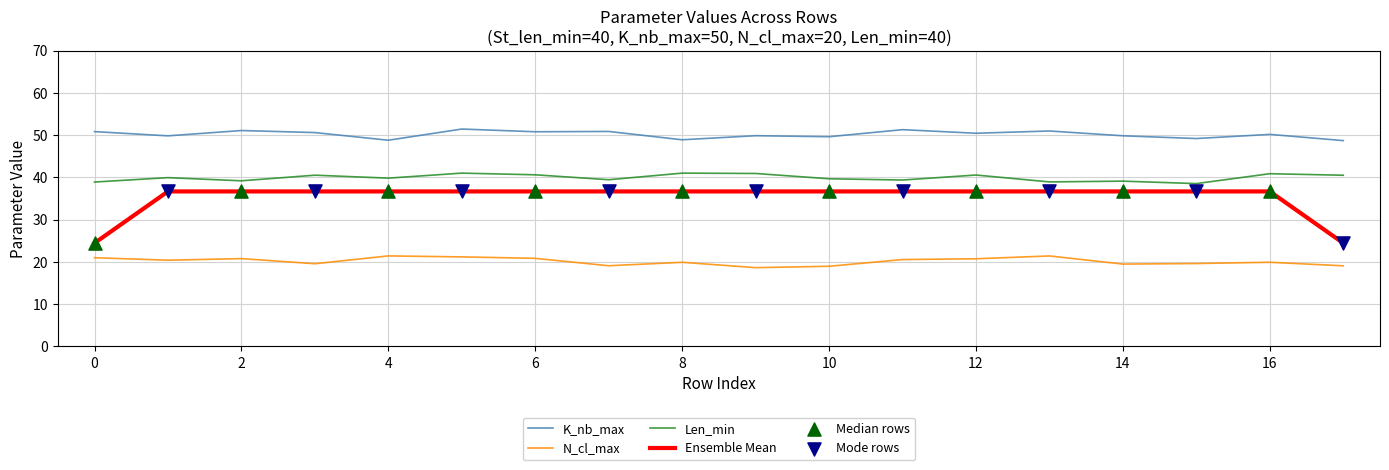

Which series has the largest total across all categories?

K_nb_max